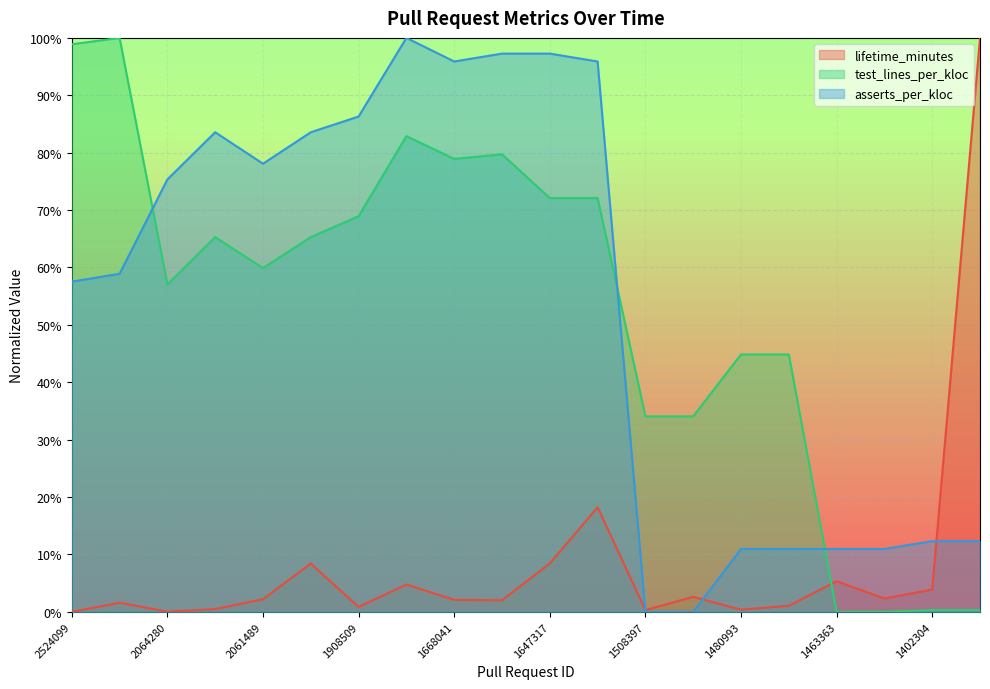

At 1908509, list the series in order from largest to smallest.

asserts_per_kloc, test_lines_per_kloc, lifetime_minutes